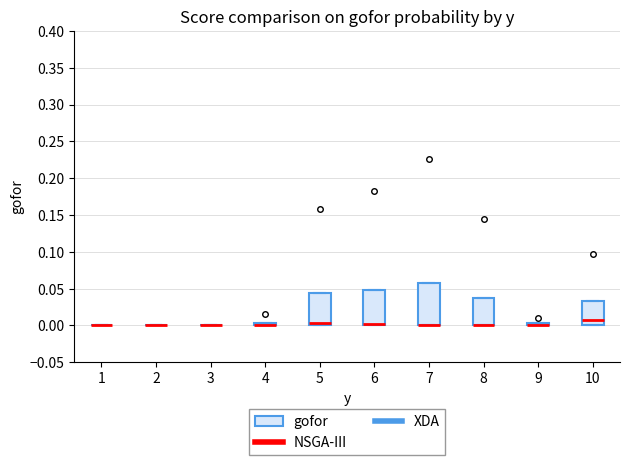

Where is the upper edge of the box at x = 8 on the y-axis? The values are not printed on the chart, so give them approximately, as read against the axis.

0.040